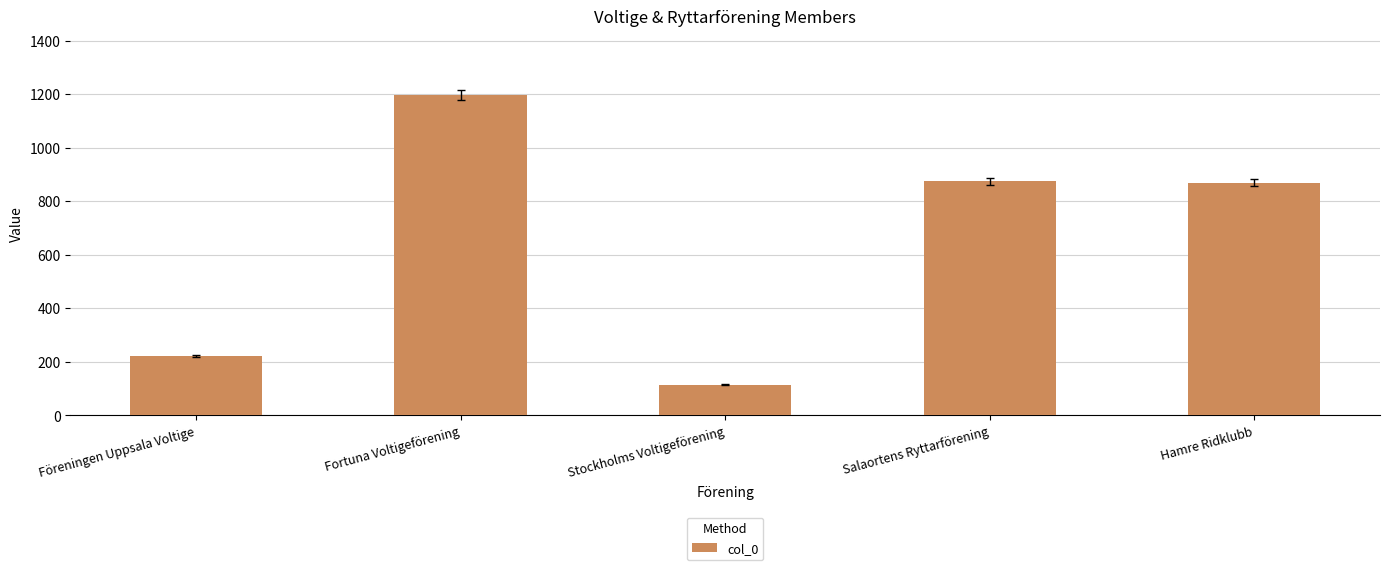

Reading left to right, what are all the values shown in this chart?

223	1198	114	875	869